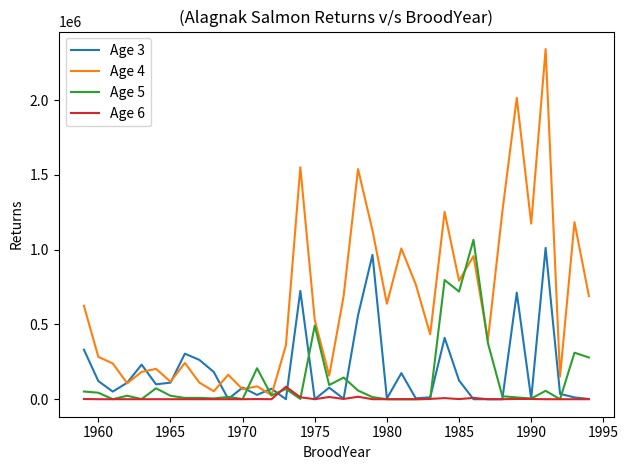

After their last crossing, which series has the higher values: Age 3 or Age 4?

Age 4